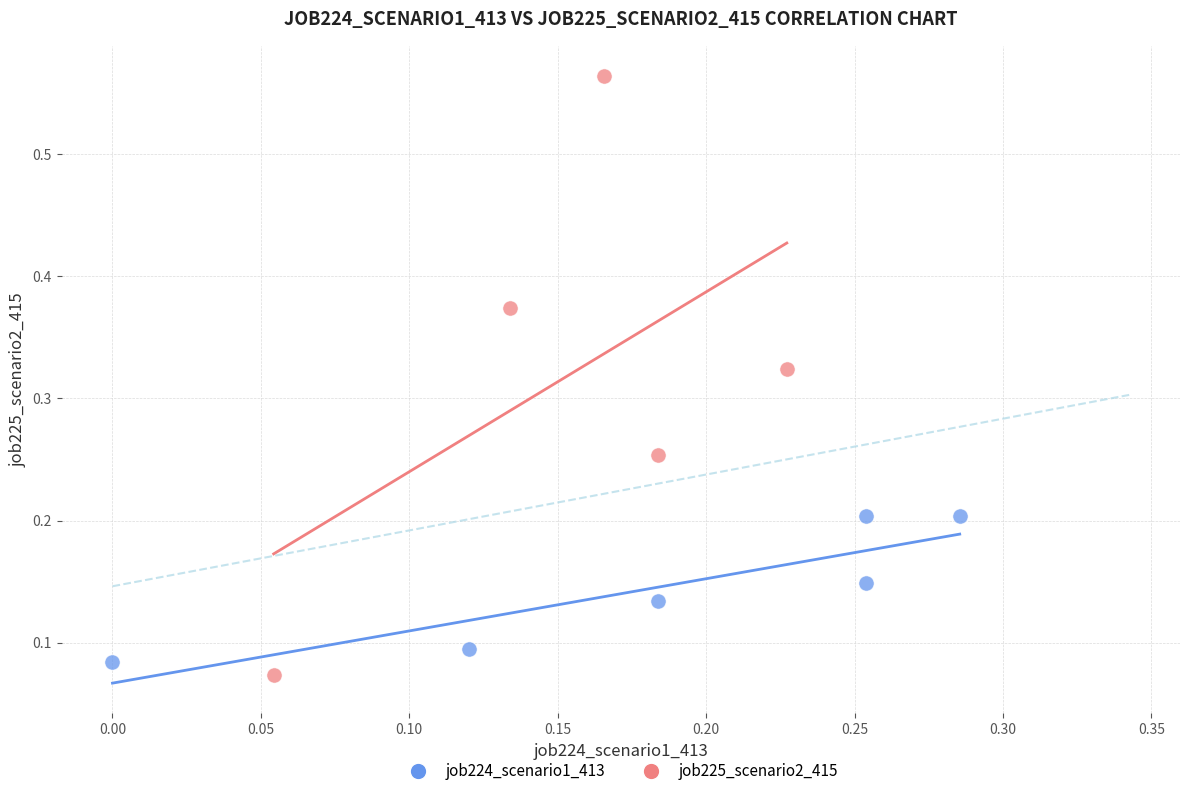

Which series has the largest Y range (max minus min)?

job225_scenario2_415